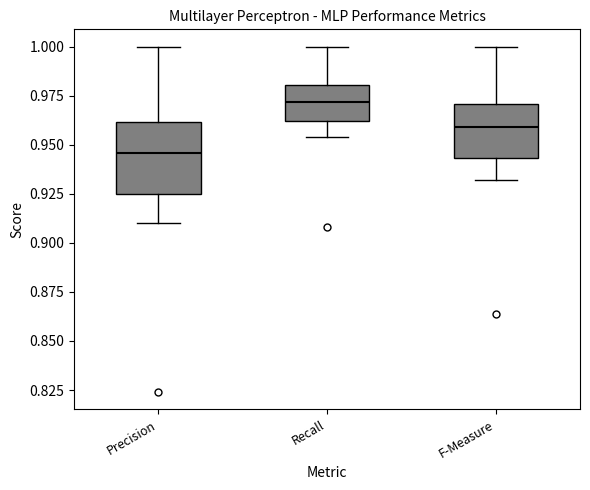

Reading left to right, transcribe this box plot: for each box, give where its median line is, the range the box spans, and where its two whiskers end, as read against the y-axis. The values are not printed on the chart, so give them approximately, as read against the axis.

Precision: median 0.945, box 0.925 to 0.960, whiskers 0.910 to 1.000
Recall: median 0.970, box 0.960 to 0.980, whiskers 0.955 to 1.000
F-Measure: median 0.960, box 0.945 to 0.970, whiskers 0.930 to 1.000